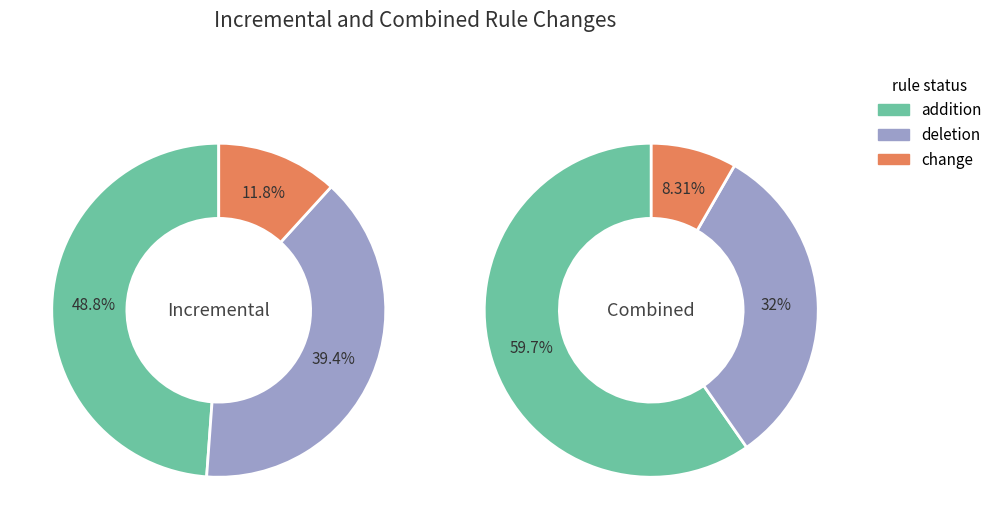

True or false: B11 accounts for 18% of the total.

False